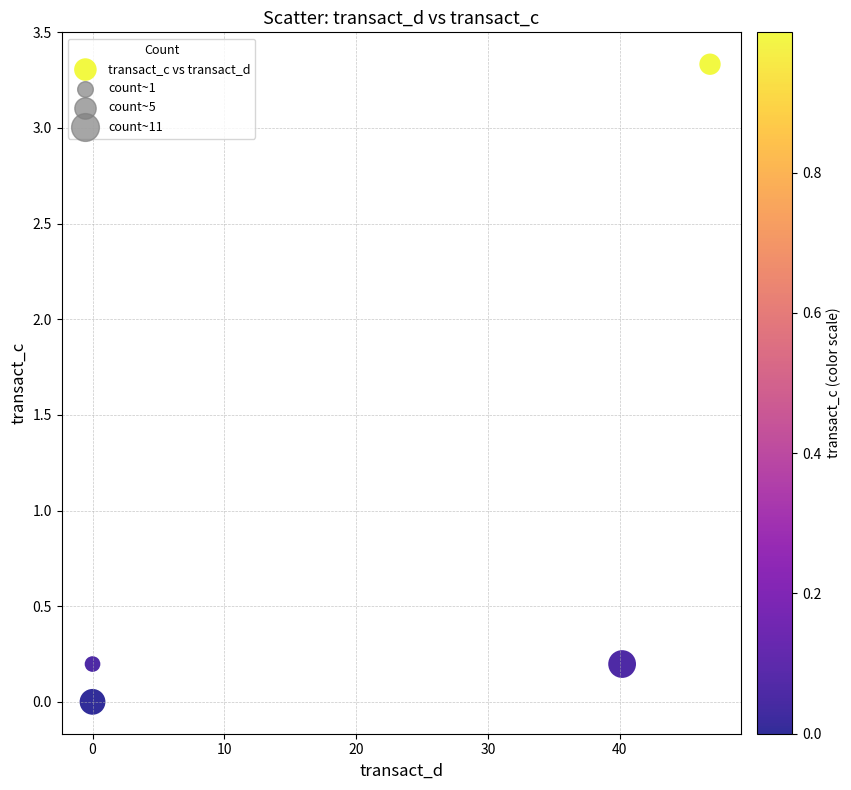

What is the range of X values (max minus min)?

46.8